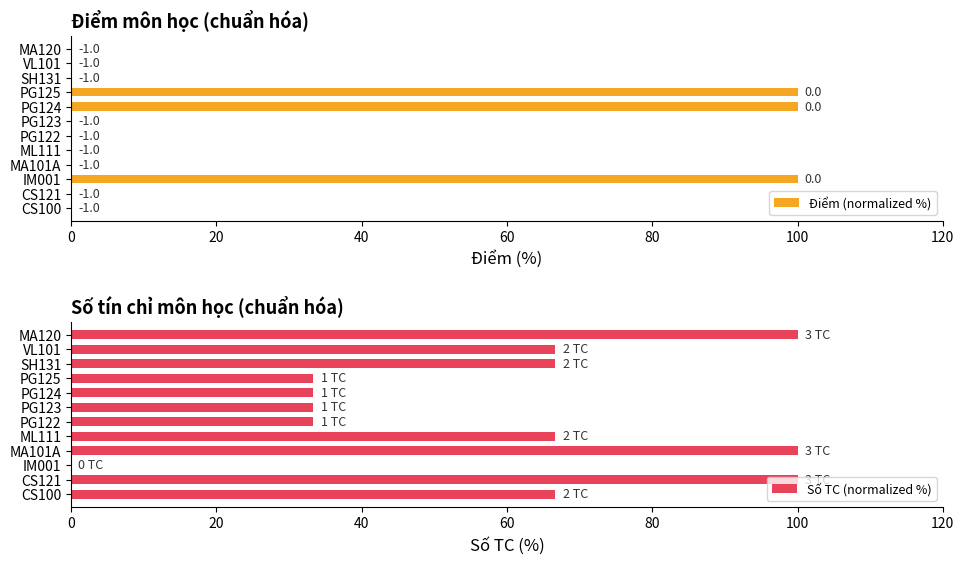

Is it true that Số TC (normalized %) equals 40.9 at CS121?

False